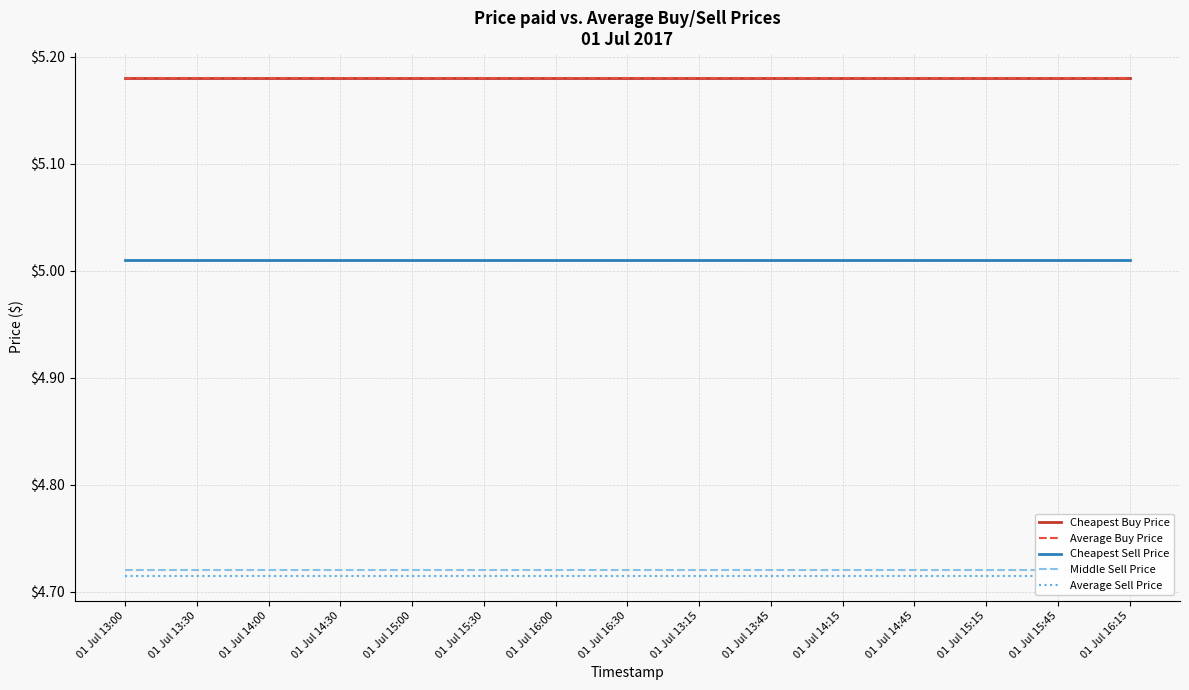

True or false: Average Sell Price has more than 2 interior local peaks.

False